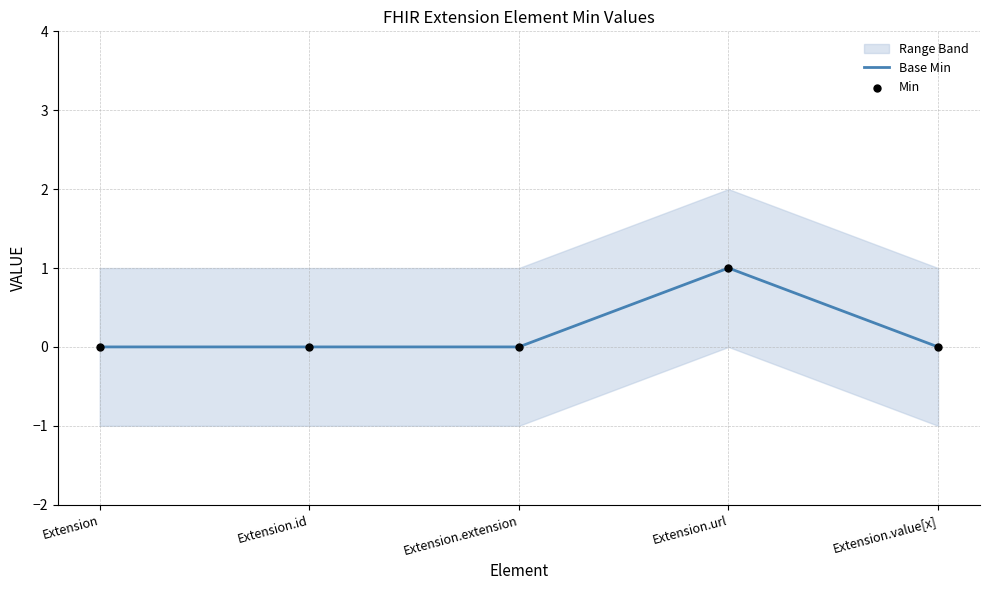

Is the value of Min at Extension greater than the value of Base Min at Extension.id?

No